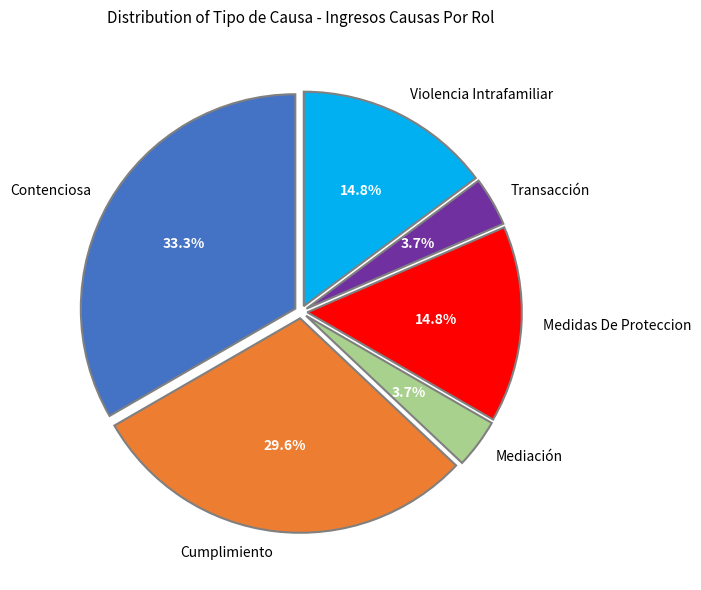

What percentage is NOT represented by Mediación?

96.3%